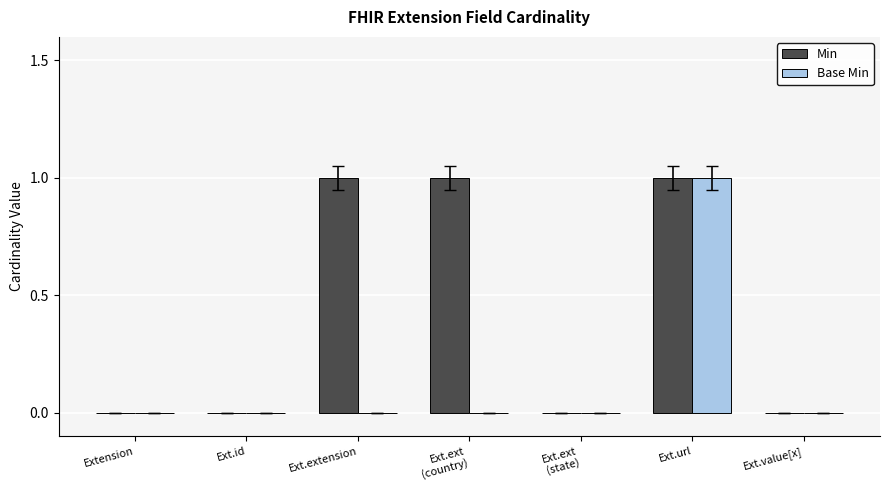

Reading right to left, transcribe all the data shown in this chart.

Min: 0	1	0	1	1	0	0
Base Min: 0	1	0	0	0	0	0